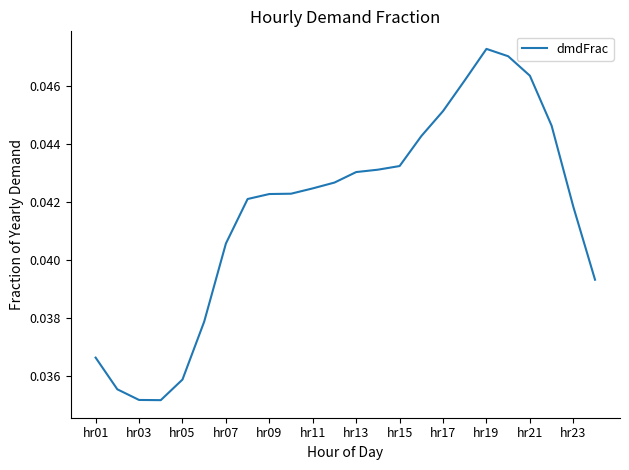

The chart shows a value of 0.1 at hr13. True or false?

False